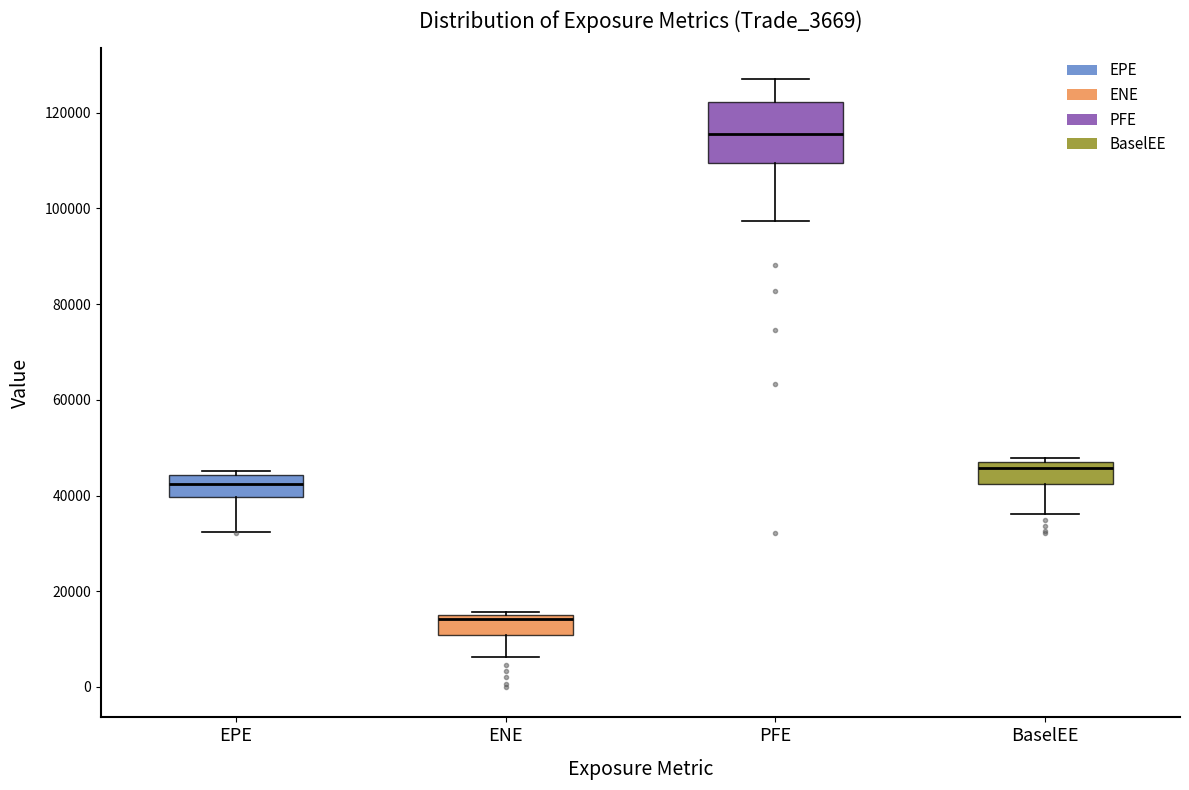

Comparing the boxes themselves (not the whiskers), which one is the tallest?

PFE